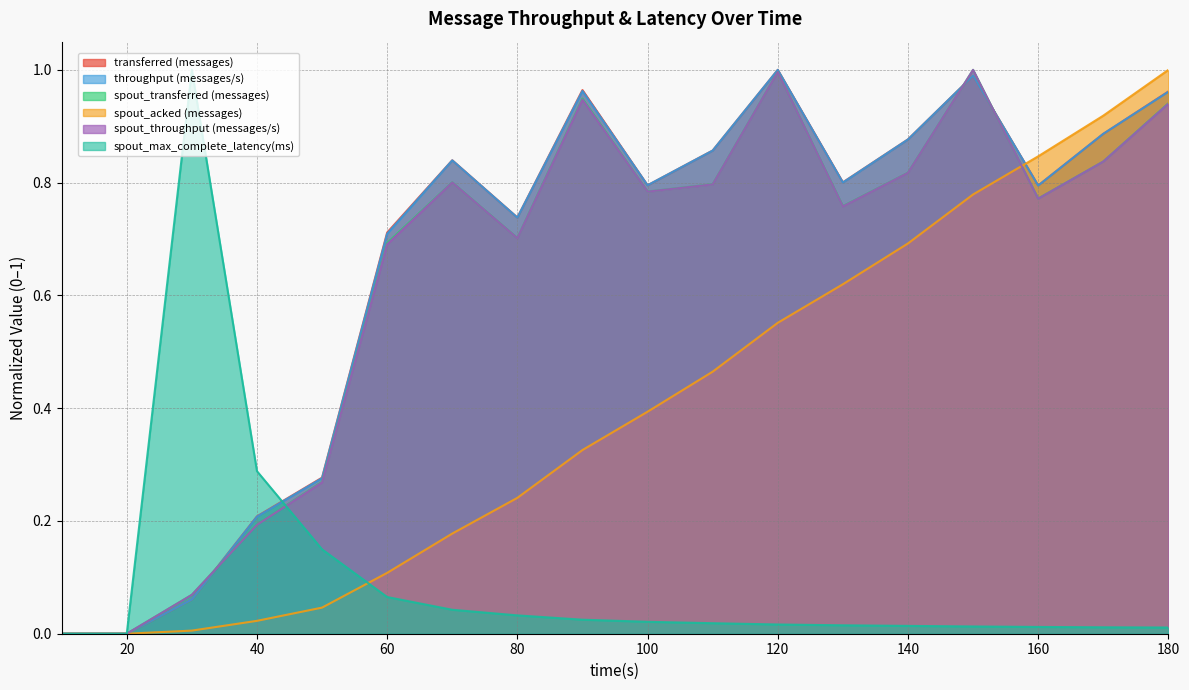

What is the maximum value shown in the chart?

1.0